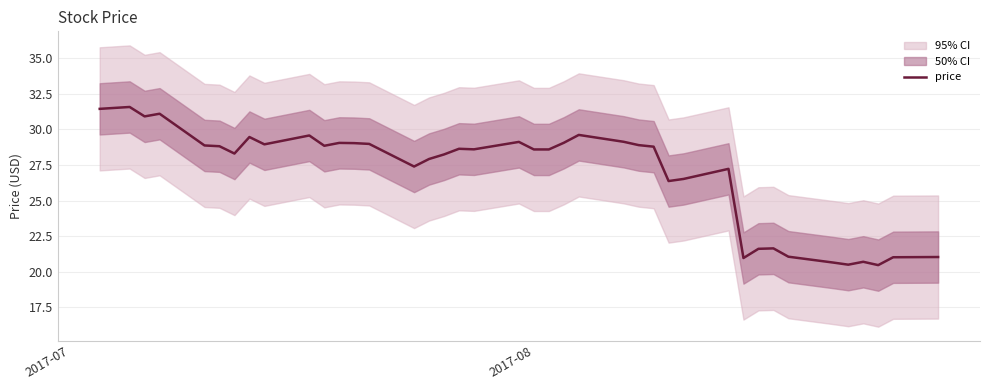

What is the minimum value for price?

20.5